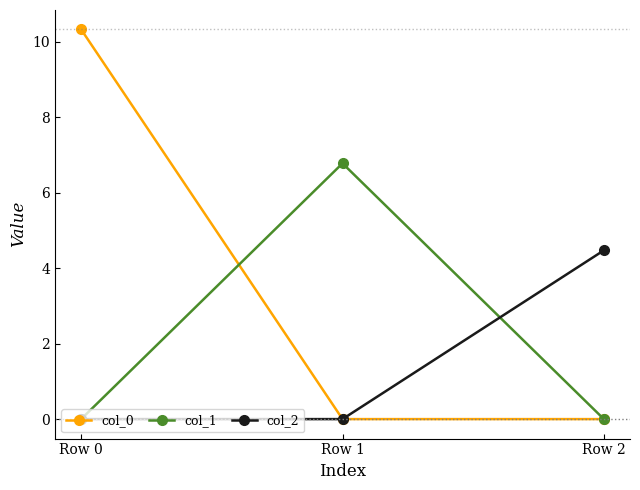

The value of col_1 at Row 0 is 0.0. True or false?

True